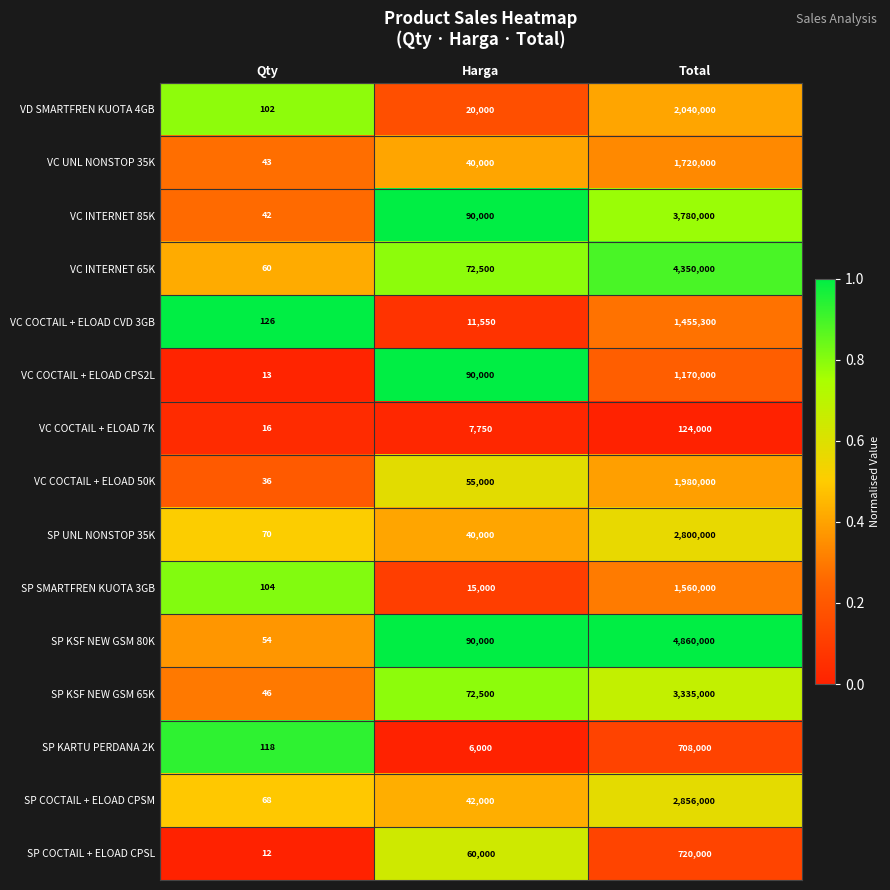

Which series has the largest total across all categories?

SP KSF NEW GSM 80K